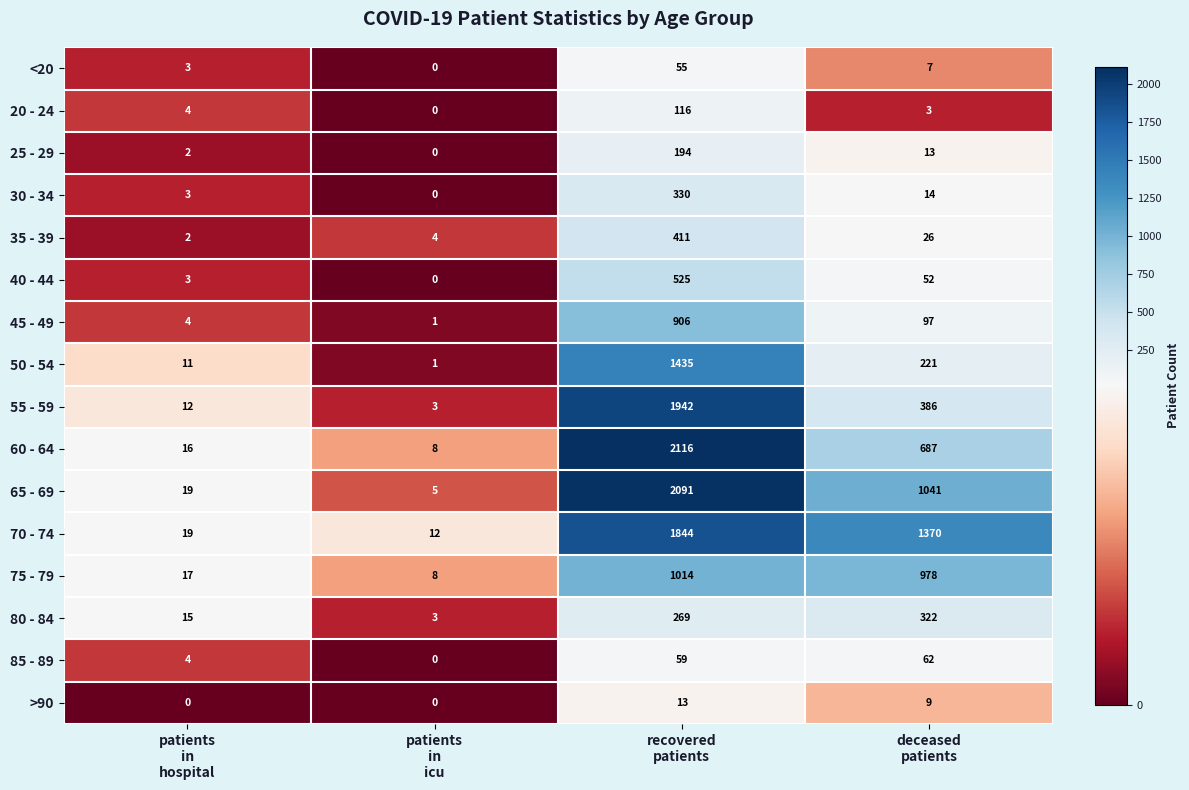

Which series has the largest range (max minus min)?

60 - 64